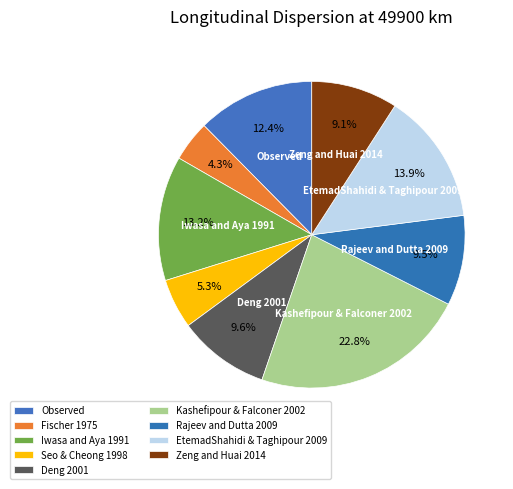

Is it true that Deng 2001 is 1% of the pie?

False